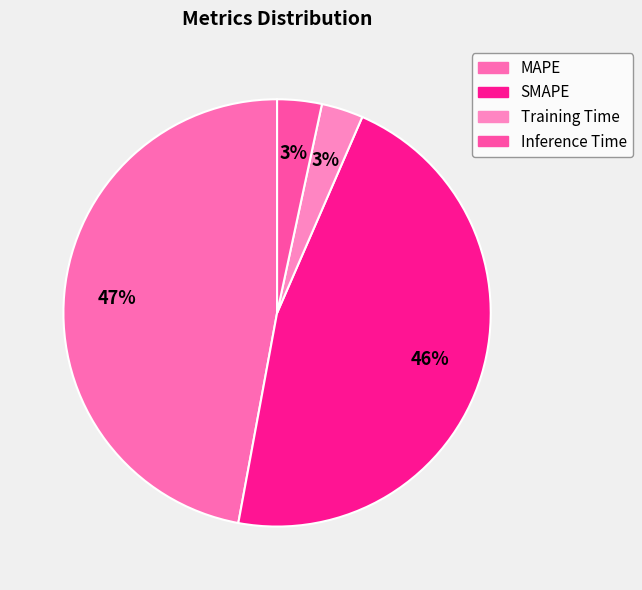

How many slices are in this pie chart?

4